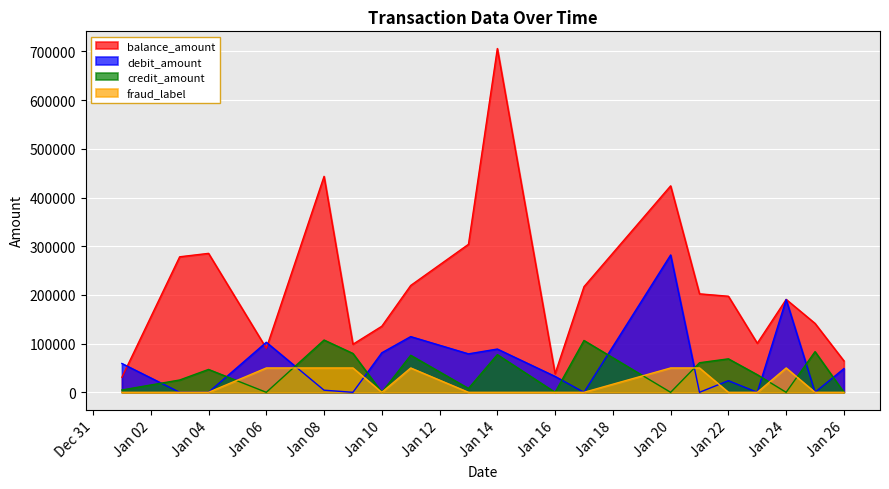

At Jan 08, list the series in order from smallest to largest.

debit_amount, fraud_label, credit_amount, balance_amount